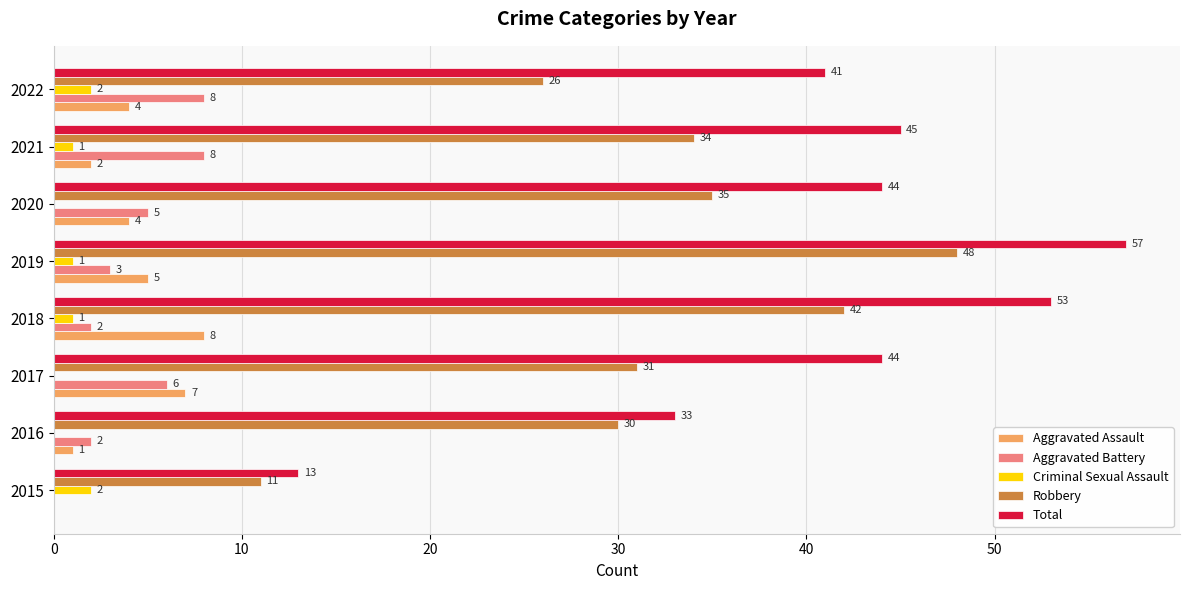

What is the sum of all Aggravated Assault values?

31